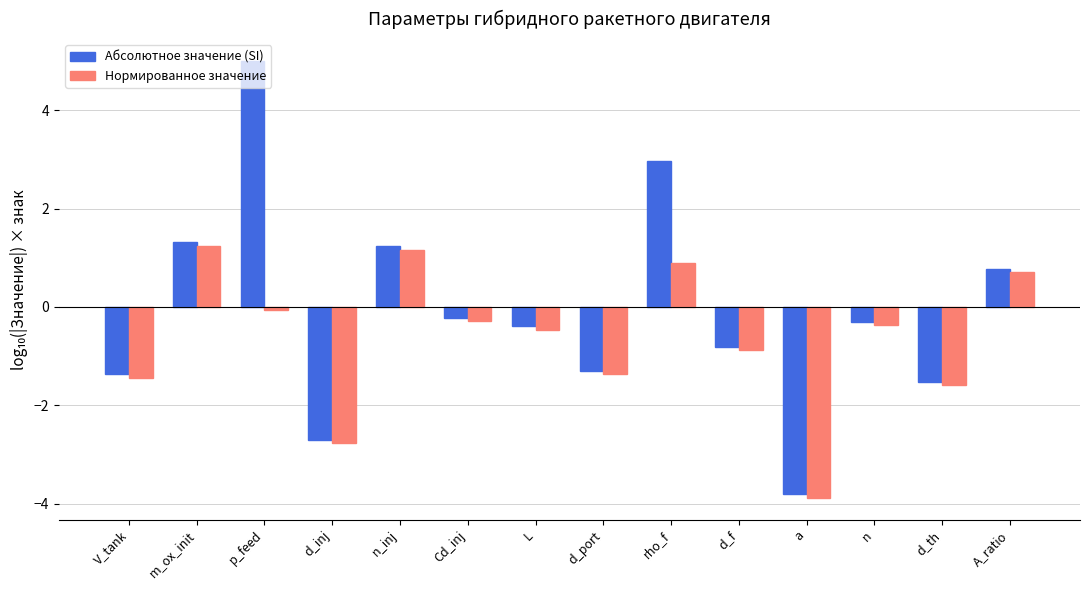

At which category is the sum across all series the highest?

p_feed